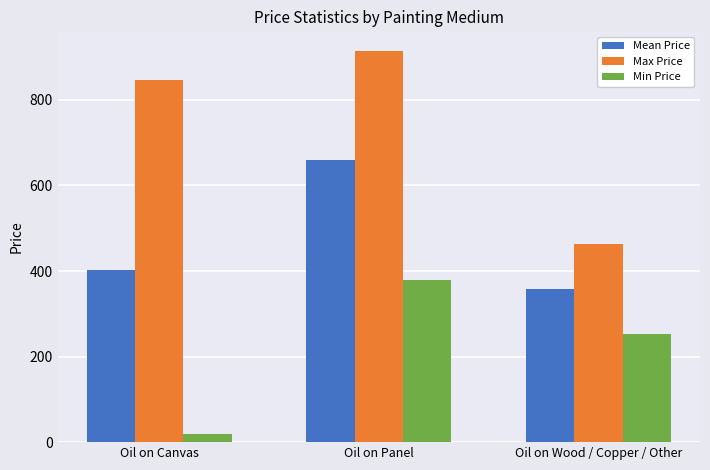

Which series changed the most between Oil on Canvas and Oil on Wood / Copper / Other?

Max Price